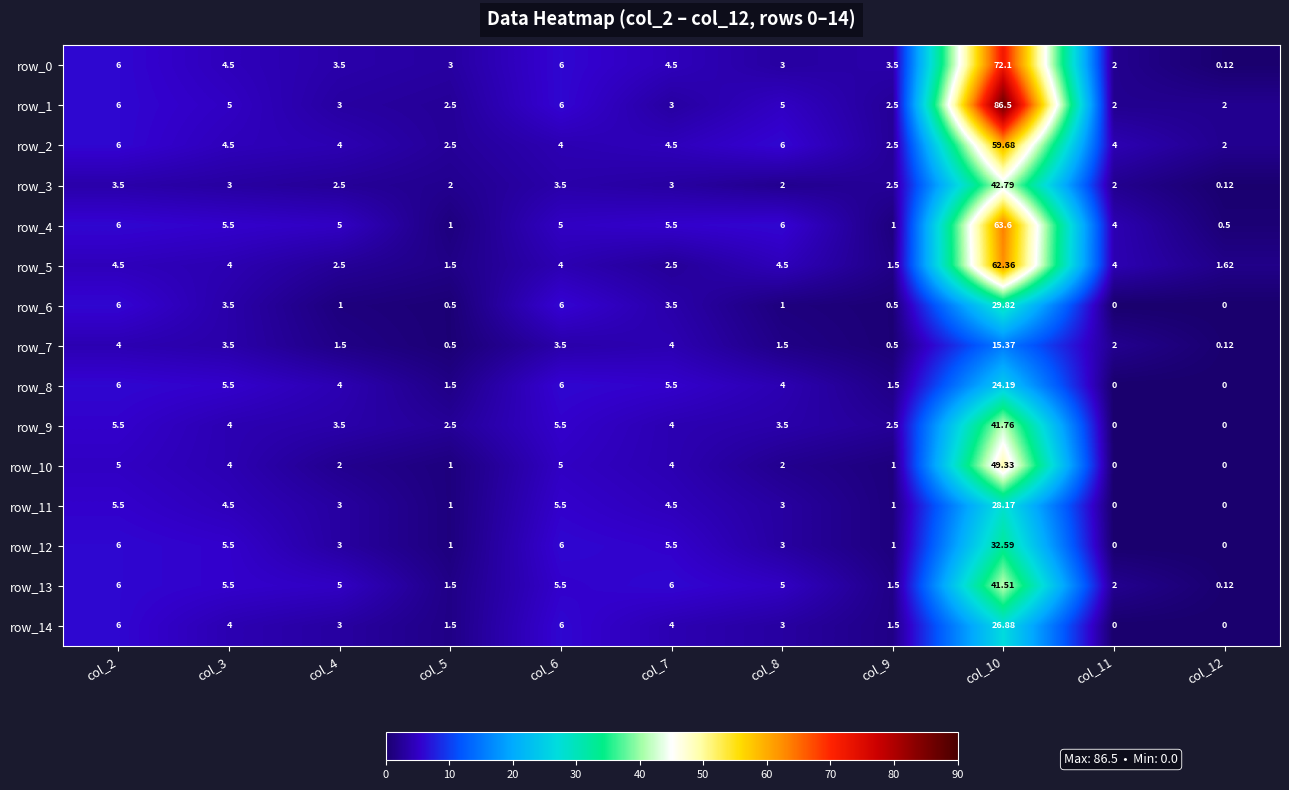

How many series are shown in this chart?

15